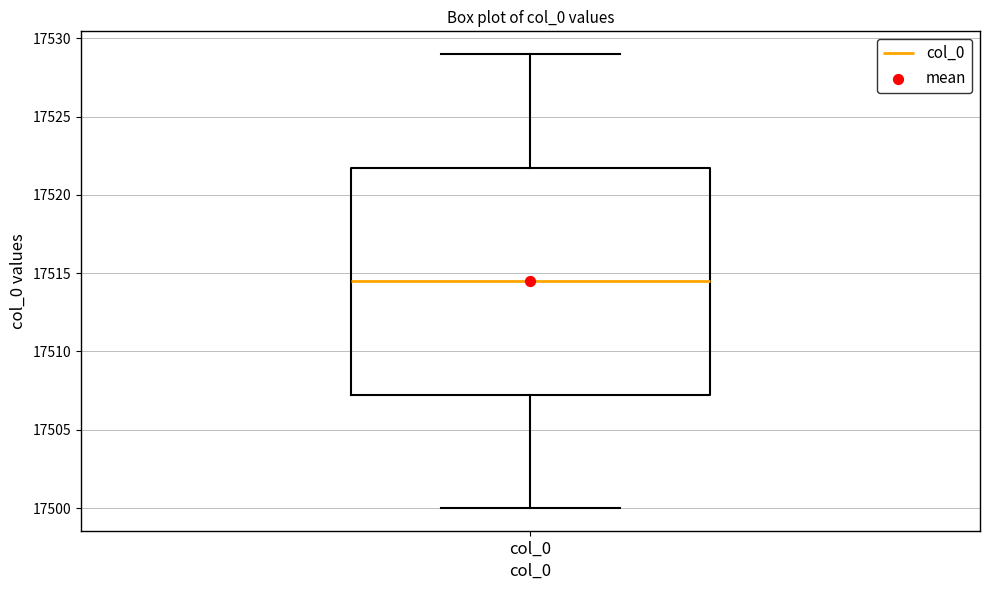

Transcribe this box plot: give where the median line is, the range the box spans, and where the two whiskers end, as read against the y-axis. The values are not printed on the chart, so give them approximately, as read against the axis.

median 17514.5, box 17507.5 to 17522.0, whiskers 17500.0 to 17529.0